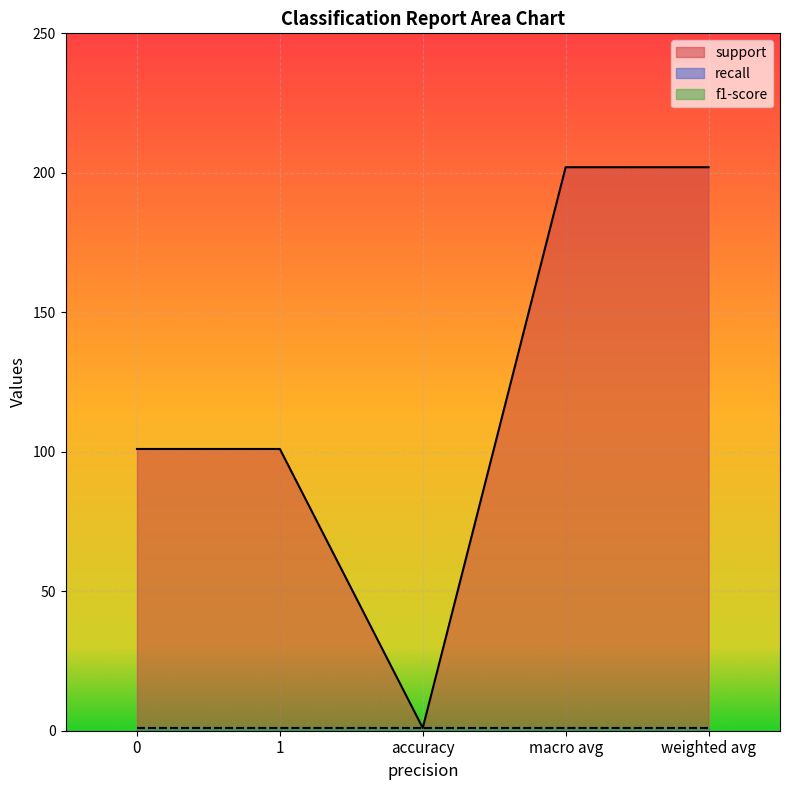

What is the label of the 2nd point from the left?

1